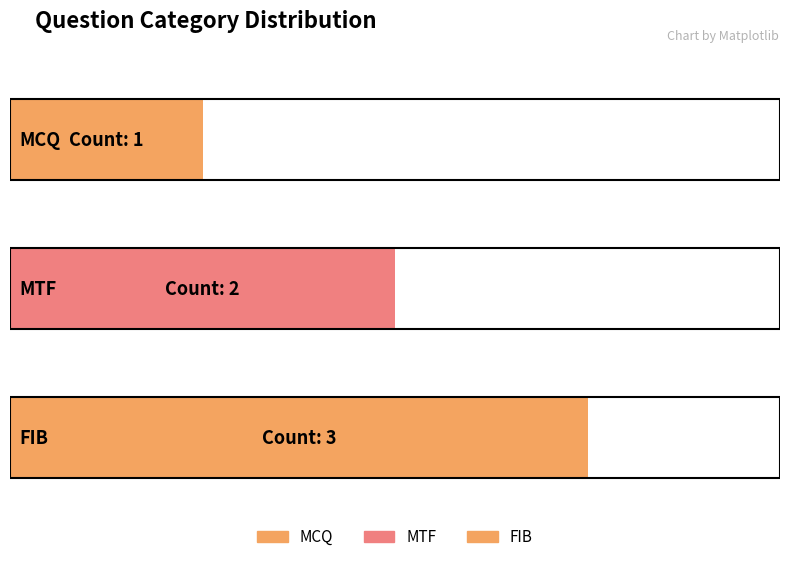

Does the chart contain any negative values?

No